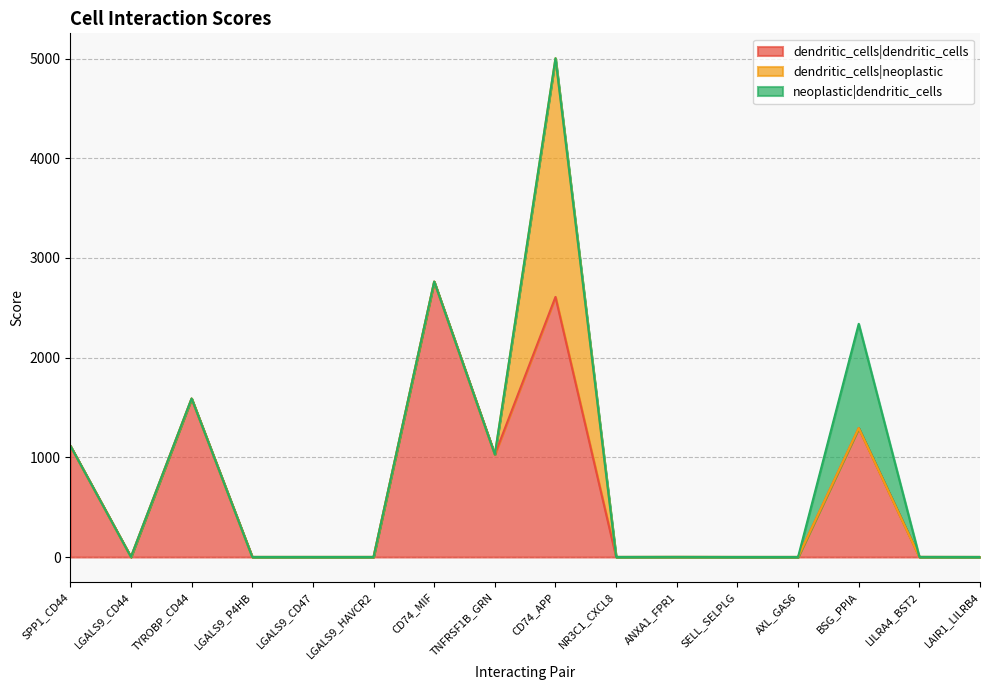

Is it true that neoplastic|dendritic_cells equals -464.1 at SPP1_CD44?

False